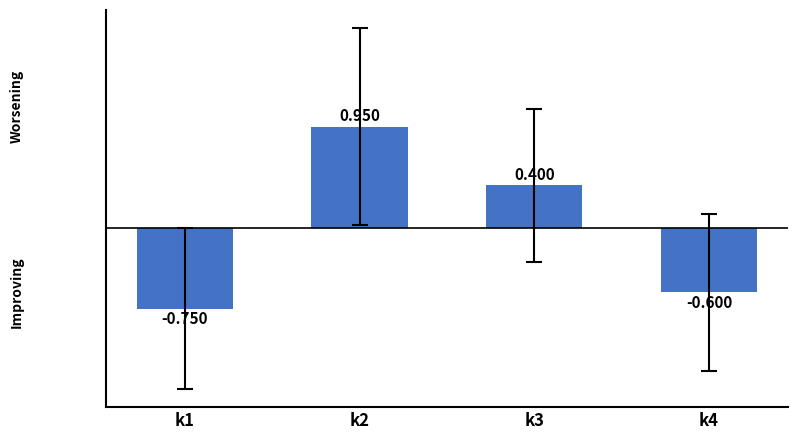

Reading left to right, what are all the values shown in this chart?

-0.8	0.9	0.4	-0.6